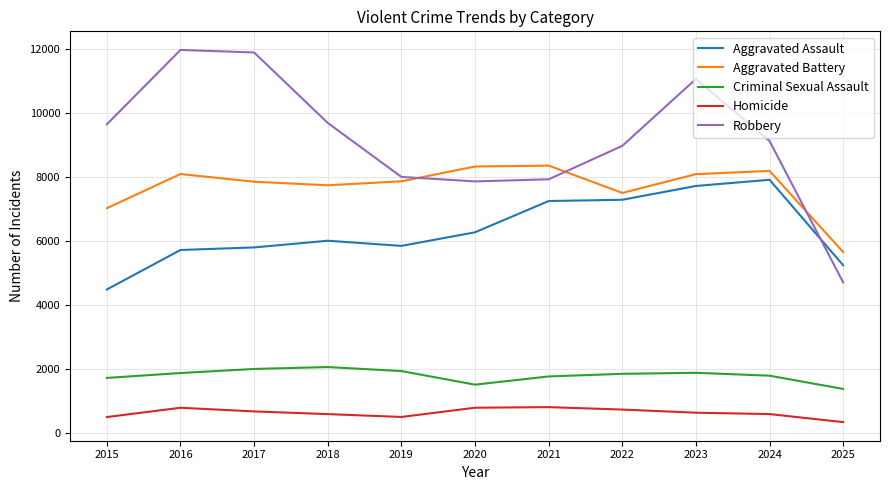

What are all the series names shown in the legend?

Aggravated Assault, Aggravated Battery, Criminal Sexual Assault, Homicide, Robbery